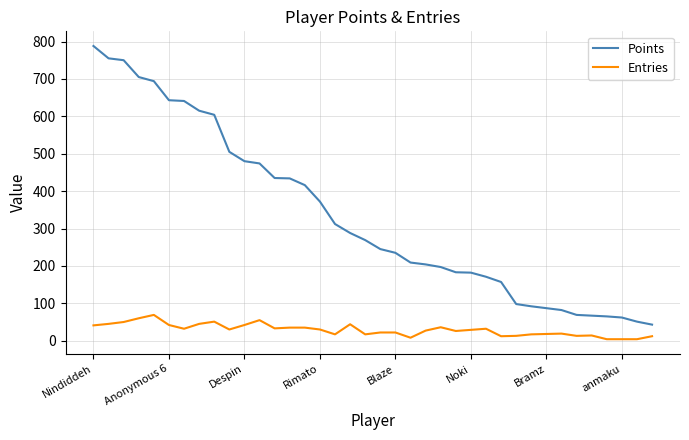

List the series in order of their overall mean, highest first.

Points, Entries